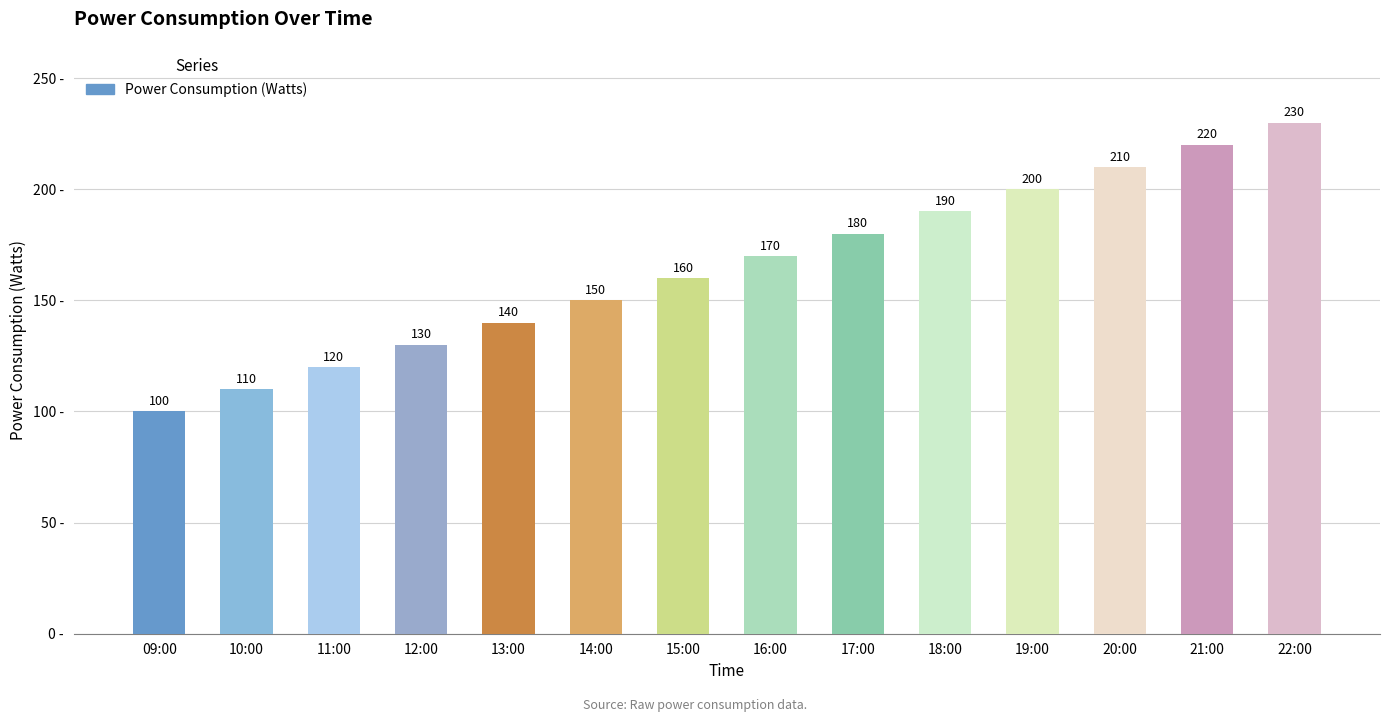

What value does the data have at 17:00?

180